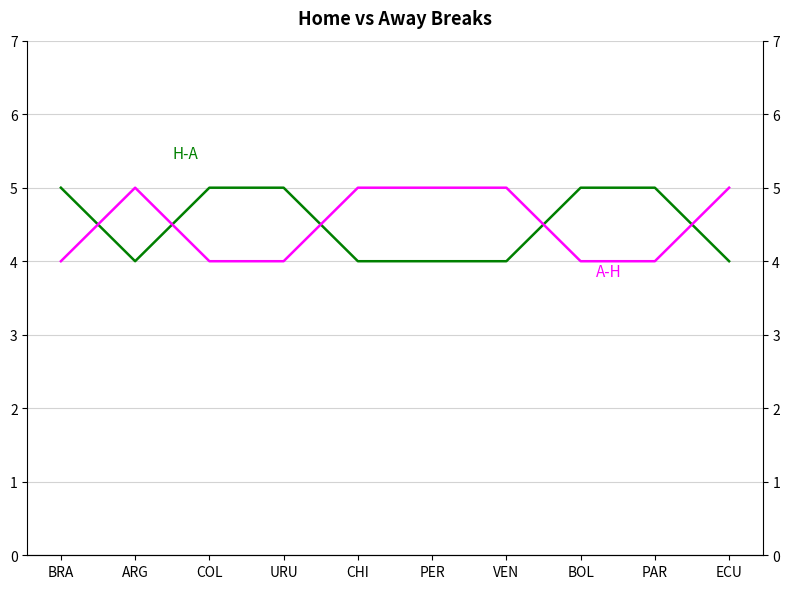

At how many categories does at least one series exceed 4?

10